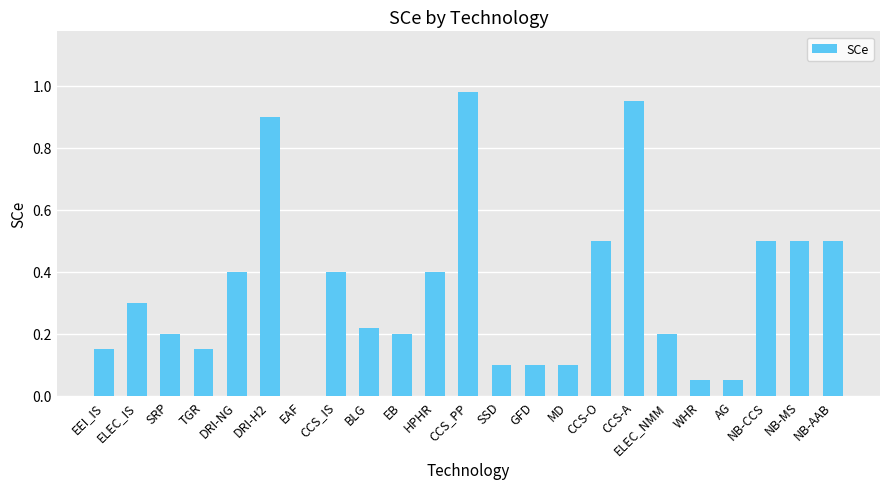

The value at CCS_PP is 1.6. True or false?

False